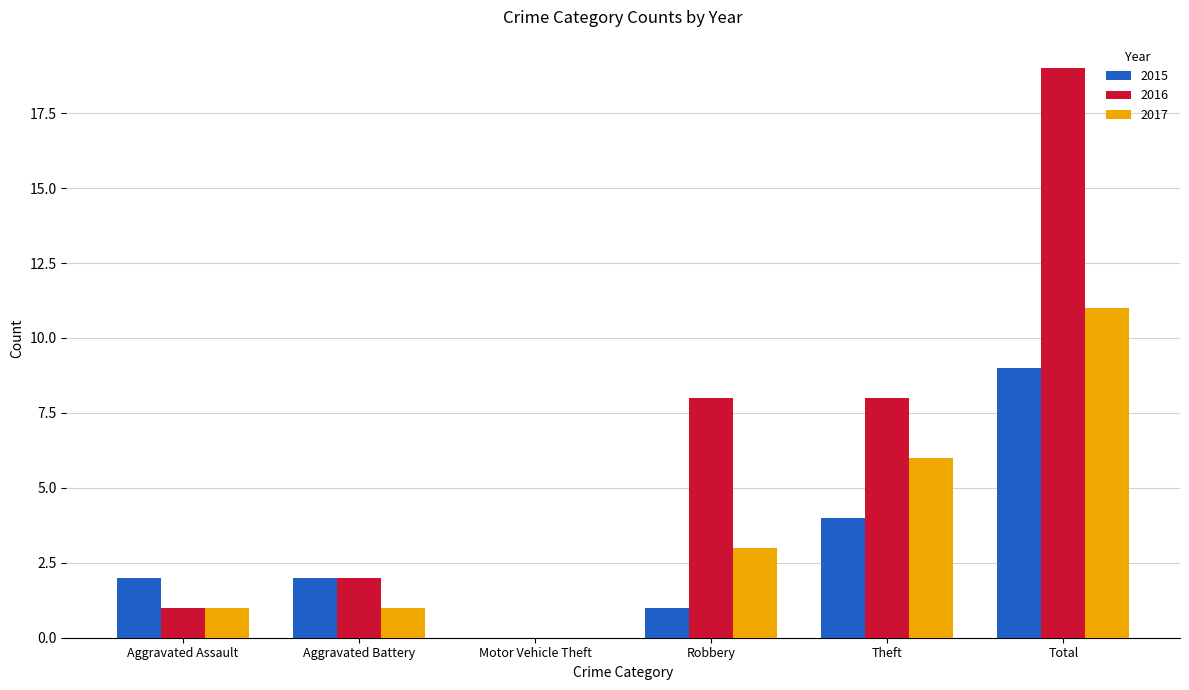

What value does the 2016 series have at Theft, to the nearest 10?

10